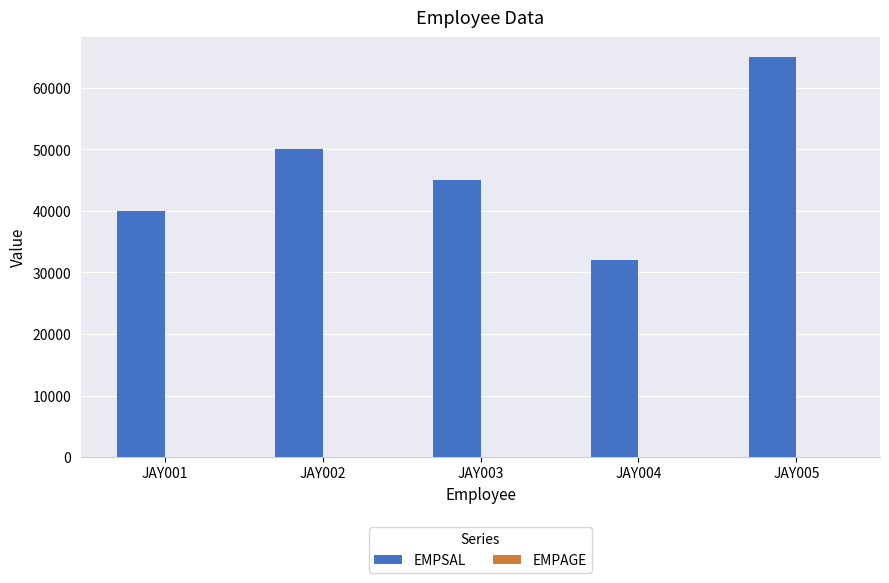

Which series changed the most between JAY001 and JAY002?

EMPSAL